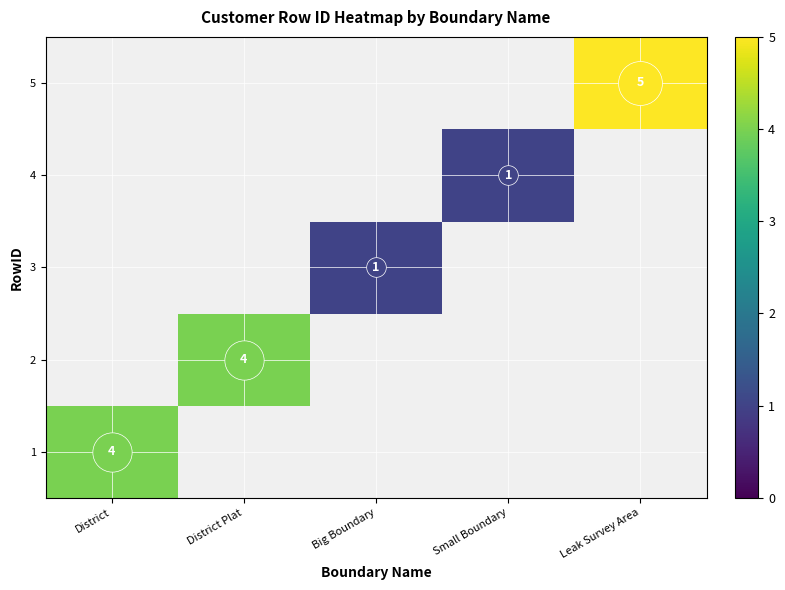

What is the maximum value for 1?

4.0